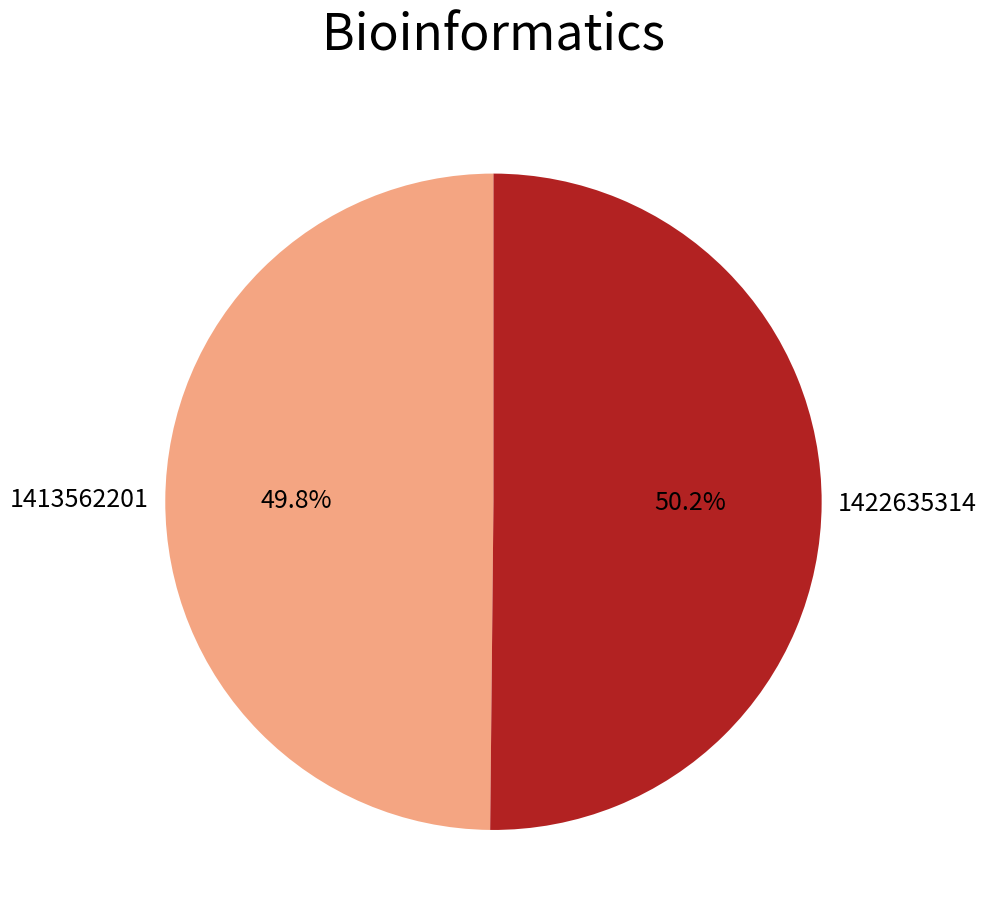

How many slices are in this pie chart?

2